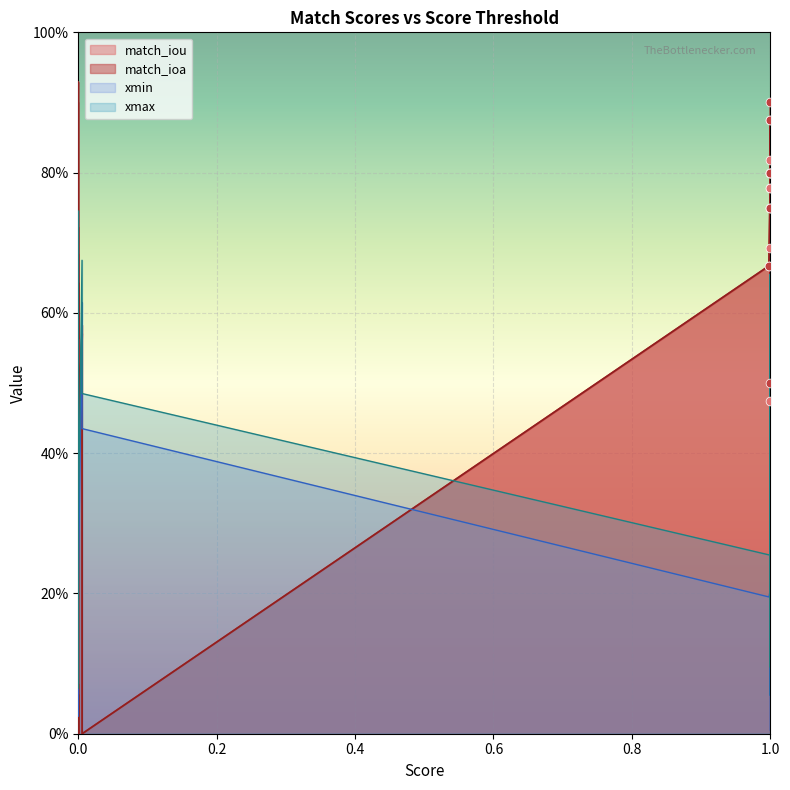

Is the value of xmax at 1 greater than the value of match_ioa at 18?

No